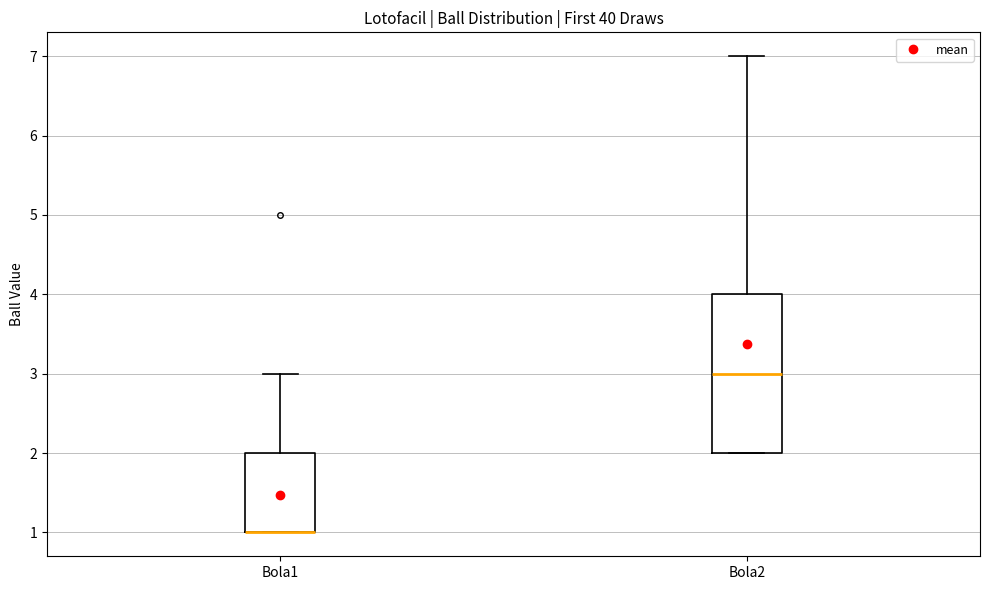

Which box is the tallest, from its lower edge to its upper edge?

Bola2